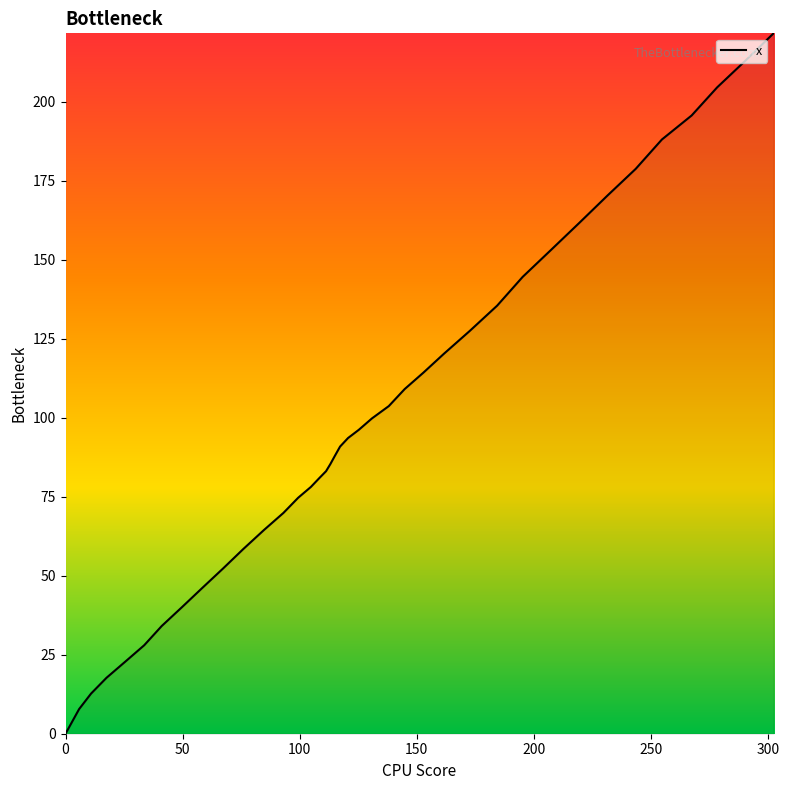

How many values are above zero?

39